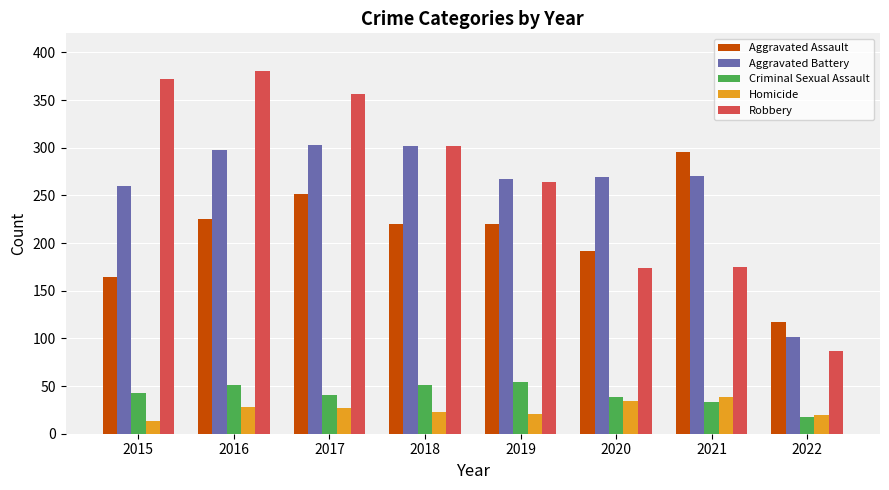

What is the highest value of the Robbery series?

381